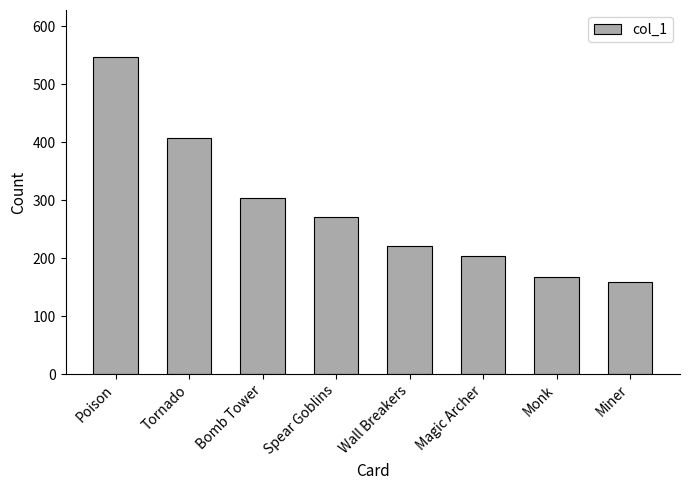

Rank the categories by value from highest to lowest.

Poison, Tornado, Bomb Tower, Spear Goblins, Wall Breakers, Magic Archer, Monk, Miner